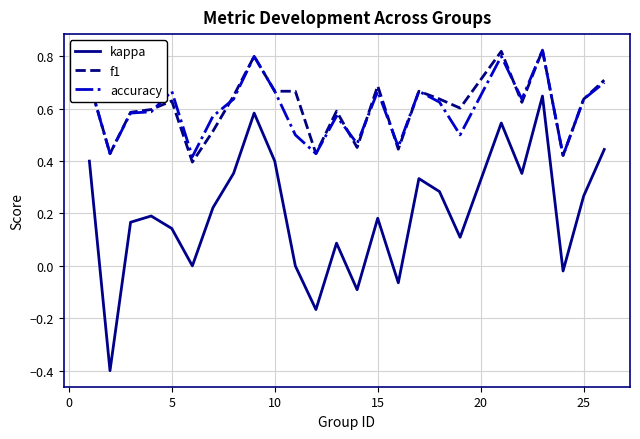

True or false: accuracy and kappa intersect in this chart.

False